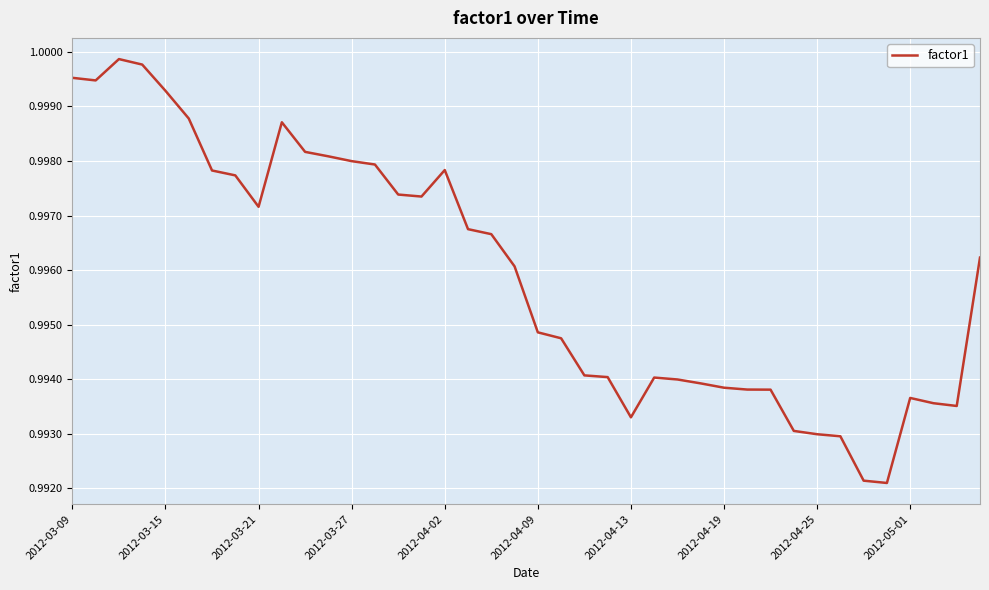

Does the chart display data point markers on the line(s)?

No